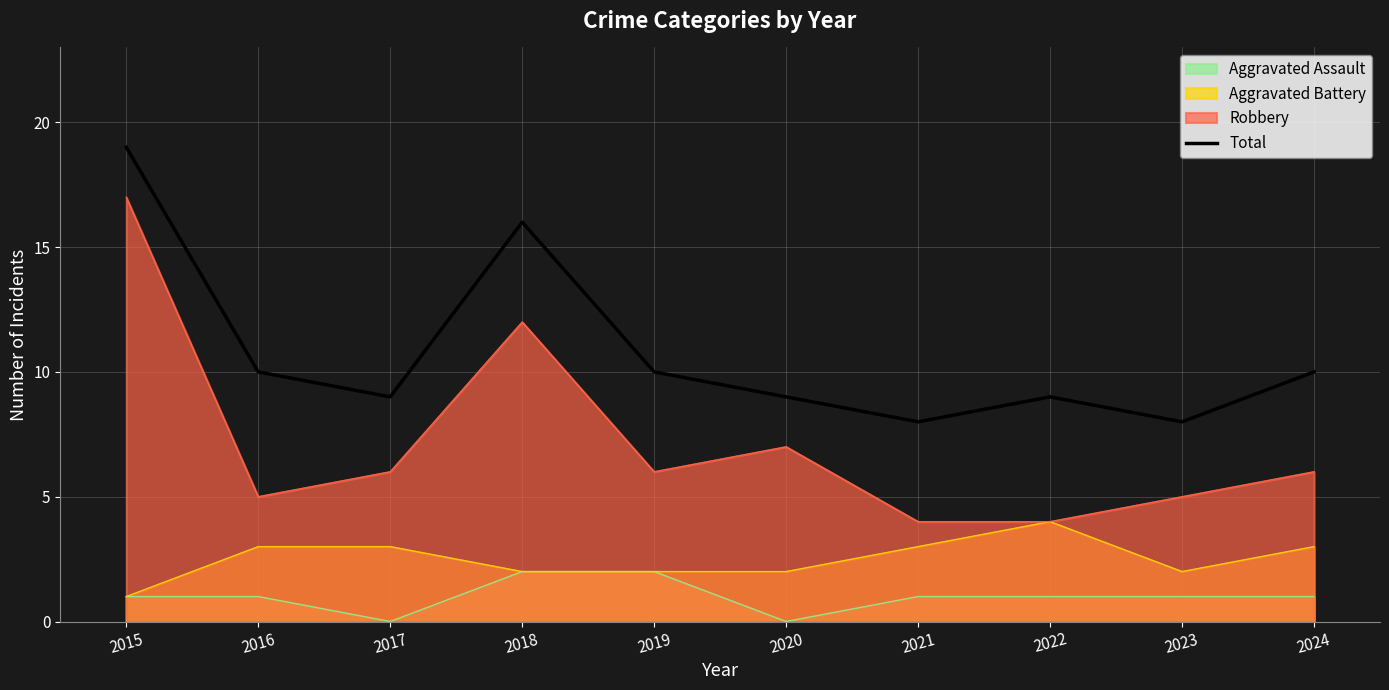

Reading left to right, extract all data points from this chart.

2015=19	2016=10	2017=9	2018=16	2019=10	2020=9	2021=8	2022=9	2023=8	2024=10